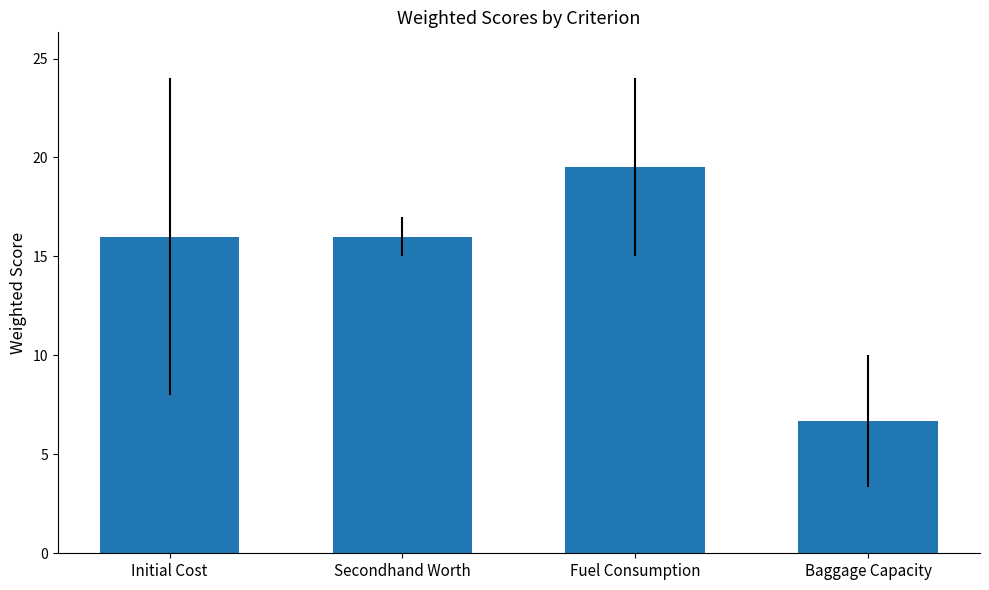

Read the value at Initial Cost.

16.0